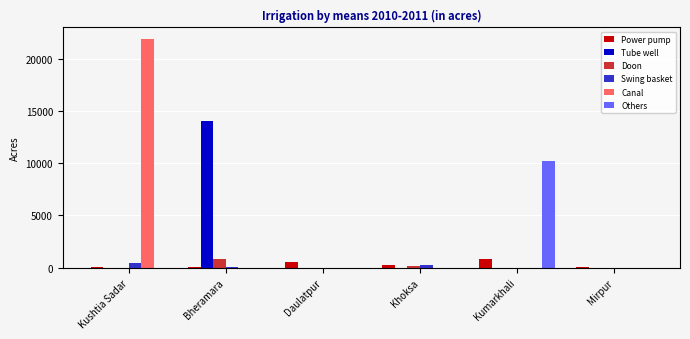

At which category is the sum across all series the highest?

Kushtia Sadar